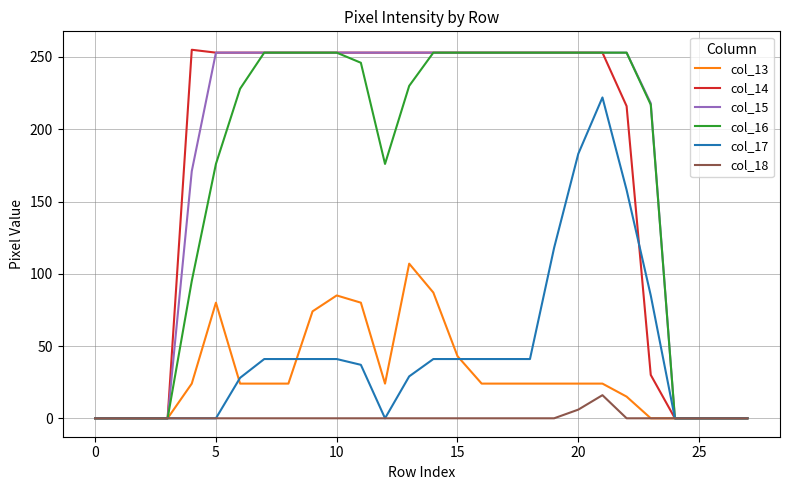

Which series has the largest range (max minus min)?

col_14